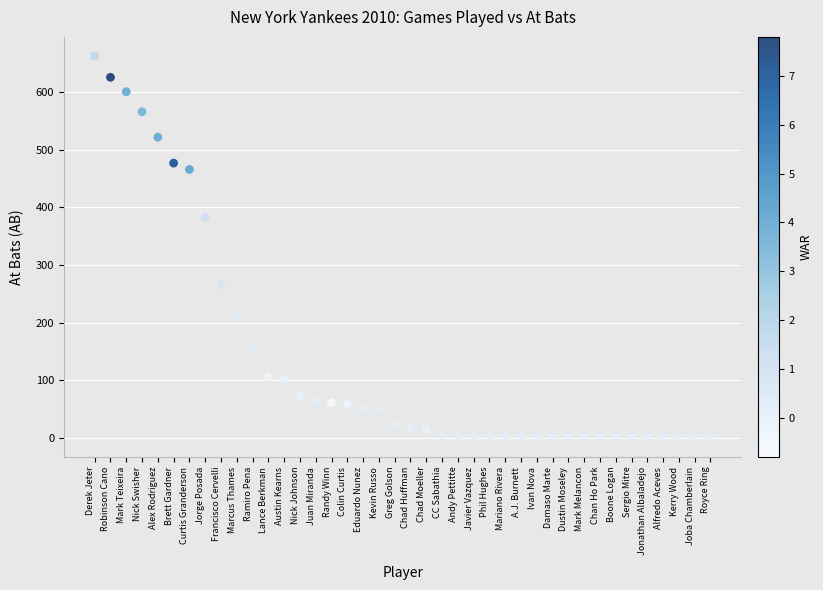

What is the range of Y values (max minus min)?

663